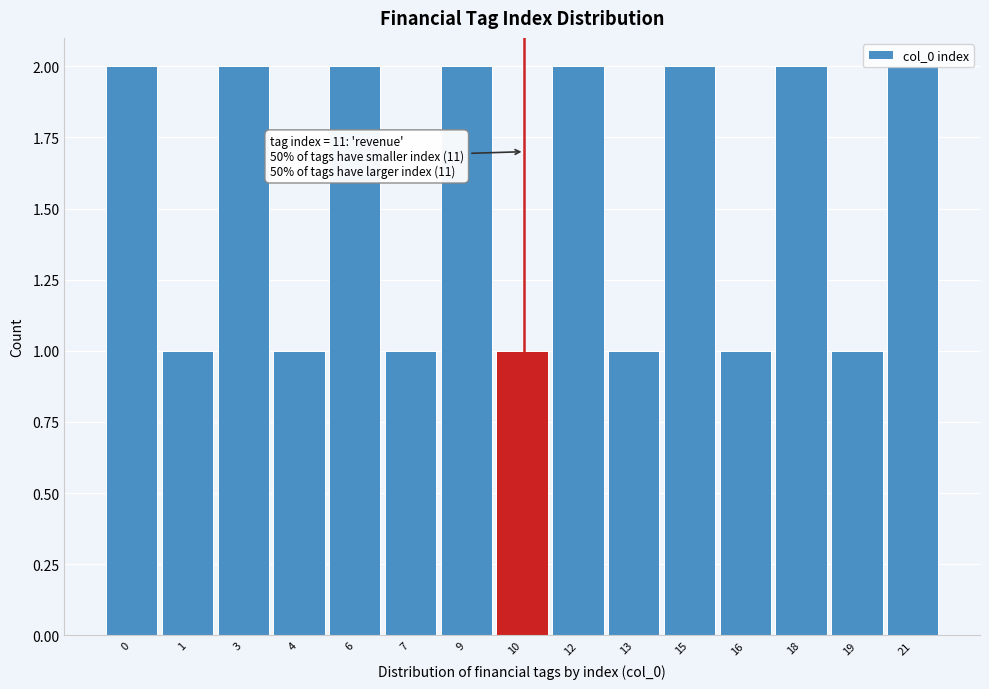

What is the sum of all values?

23